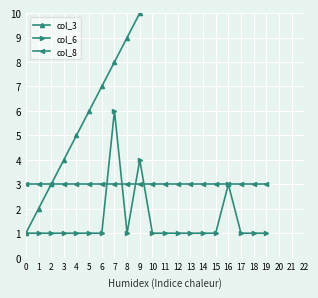

The value of col_8 at 8 is 1. True or false?

False